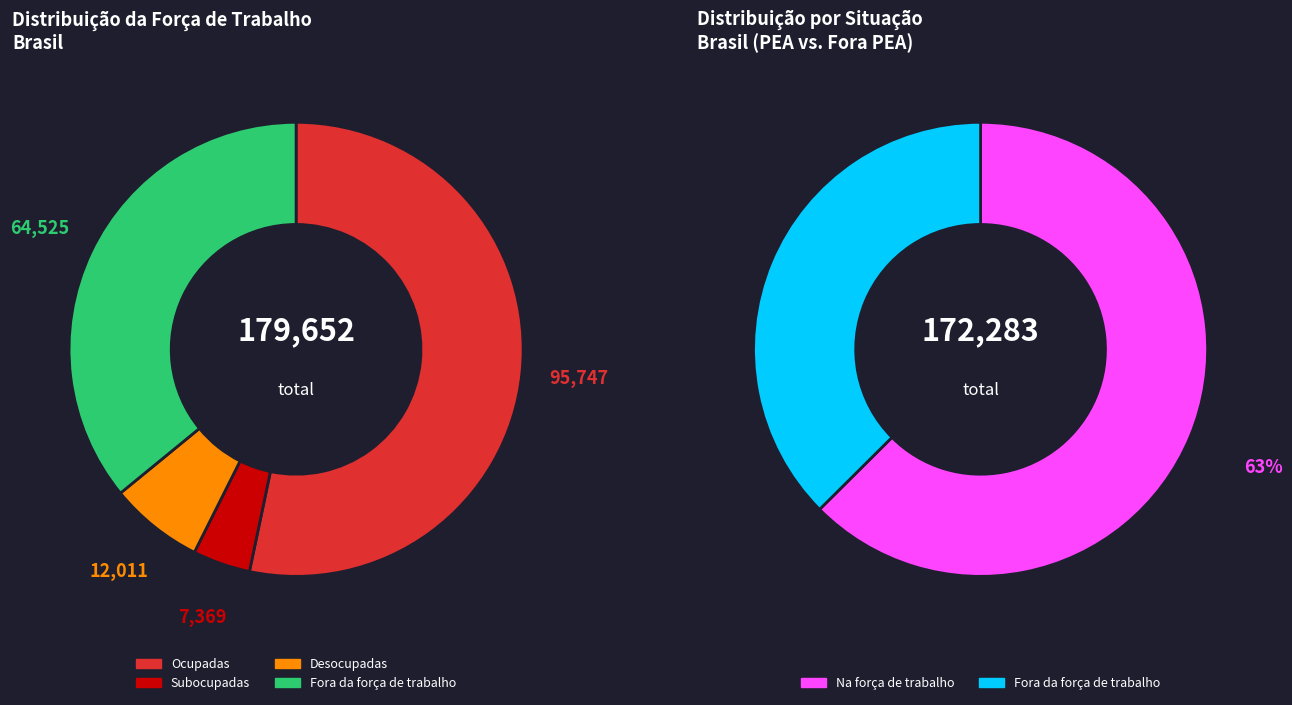

Approximately how many times larger is the value at Fora da força de trabalho compared to Ocupadas?

0.7